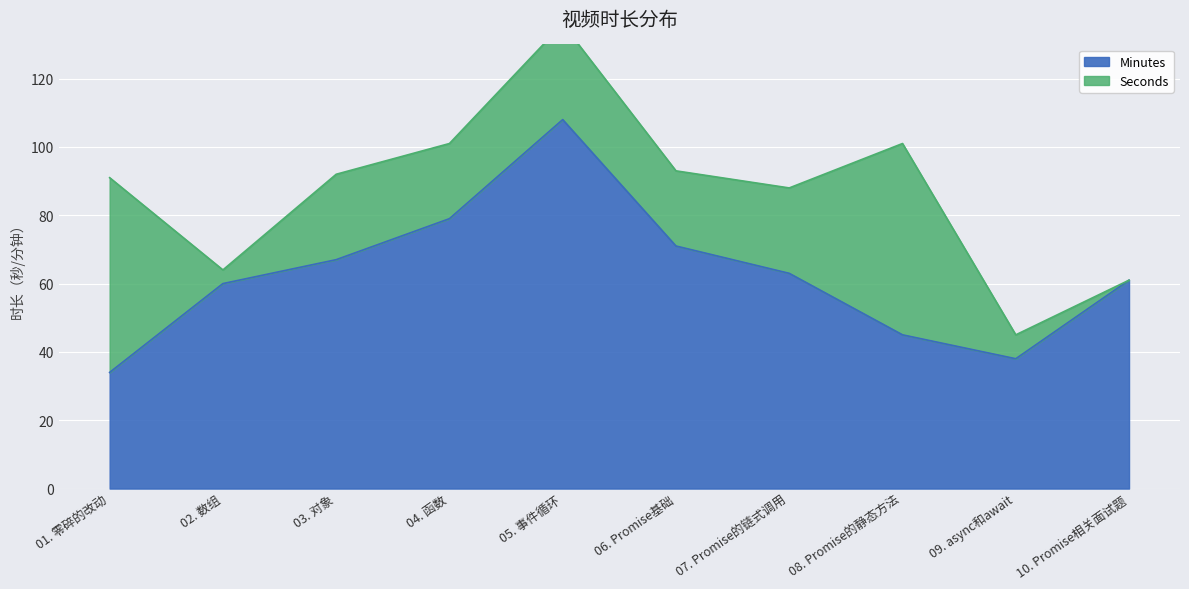

Which category has the lowest value across all series?

01. 零碎的改动